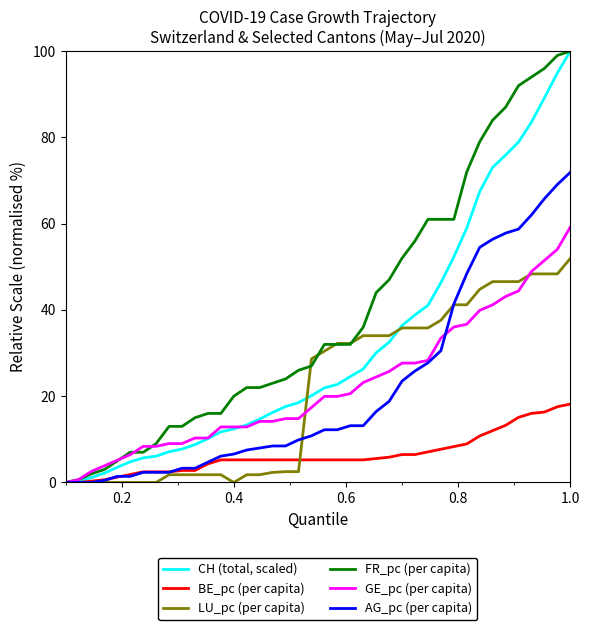

Which series has the largest total across all categories?

FR_pc (per capita)